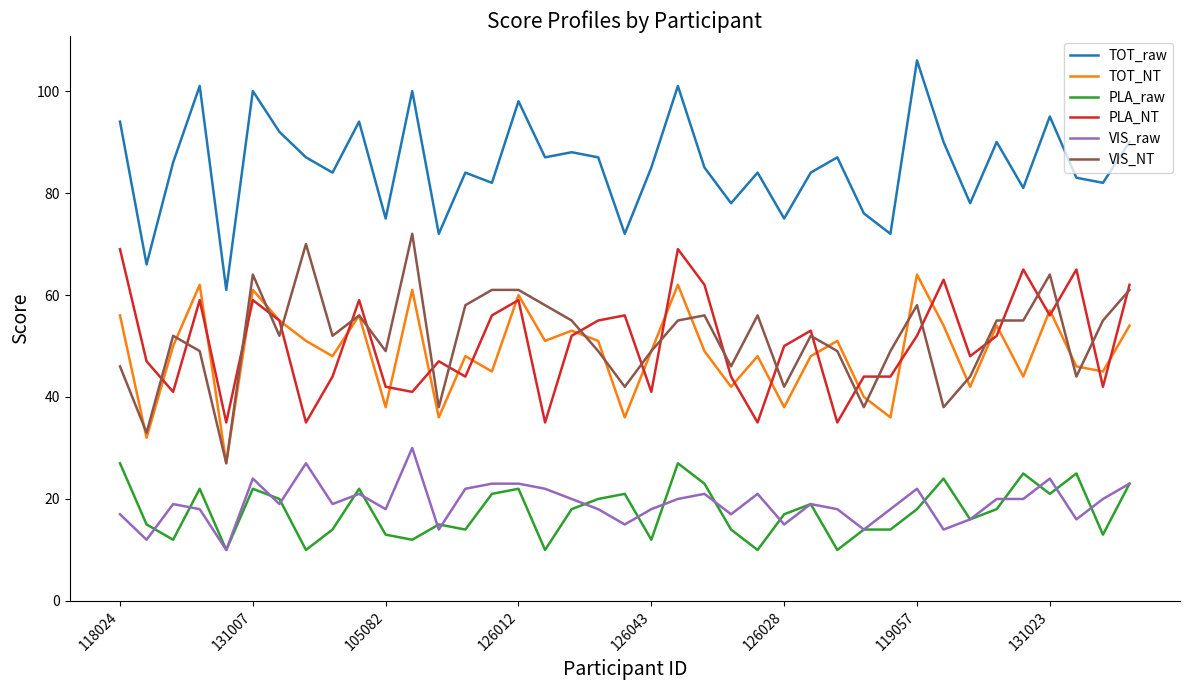

What is the lowest value of the TOT_NT series?

27